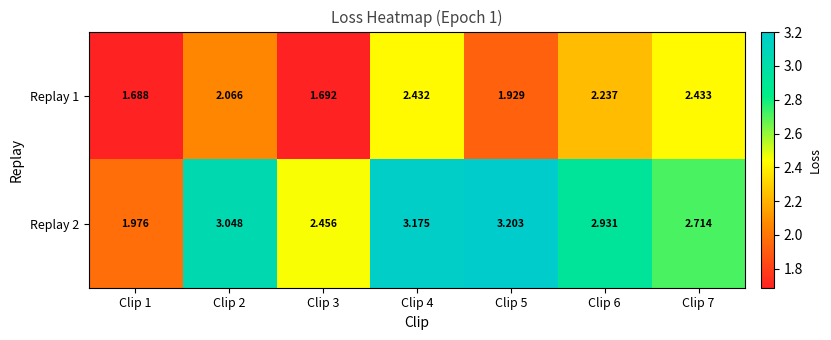

List the series in order of their peak value, highest first.

Replay 2, Replay 1